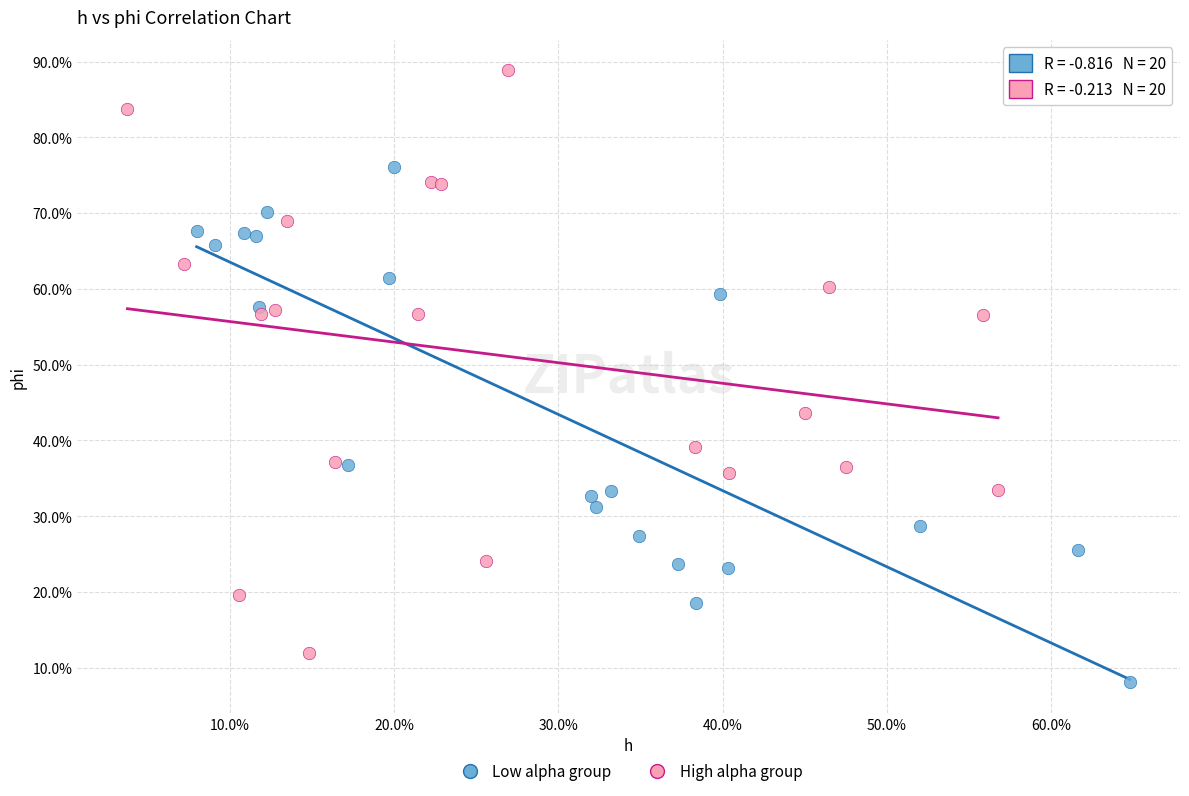

What are all the series names shown in the legend?

Low alpha group, High alpha group